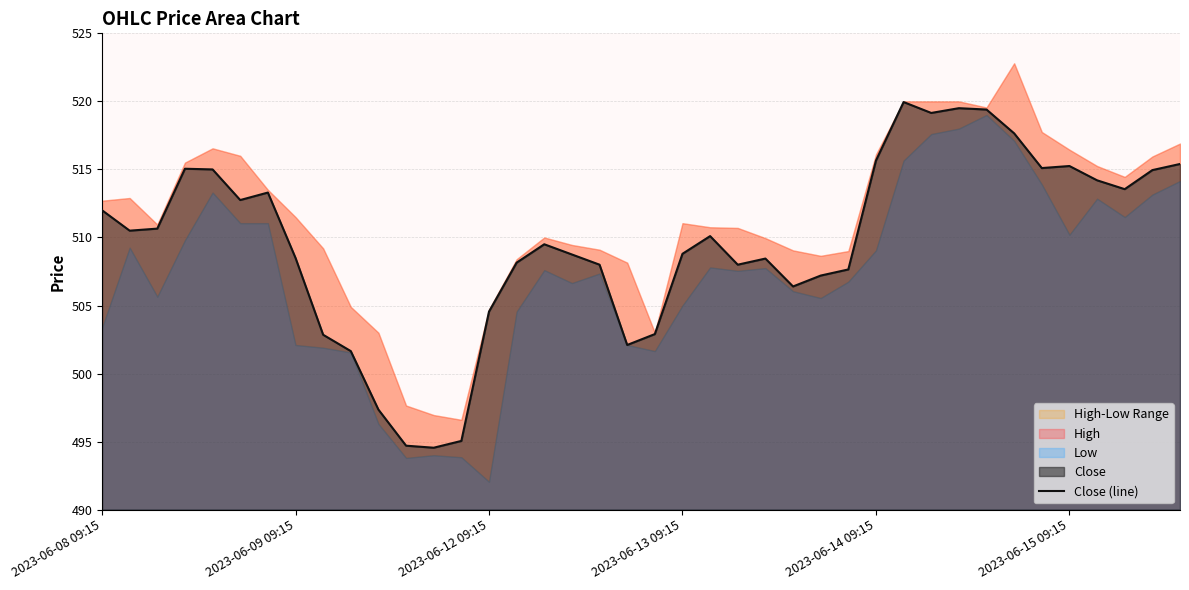

Approximately how many times larger is the value at 32 compared to 23?

1.0